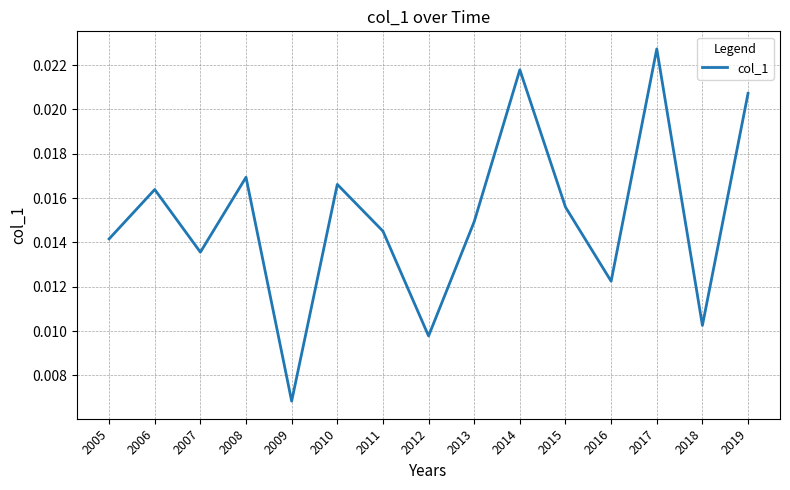

Where is the data nearest to the value 0?

2009